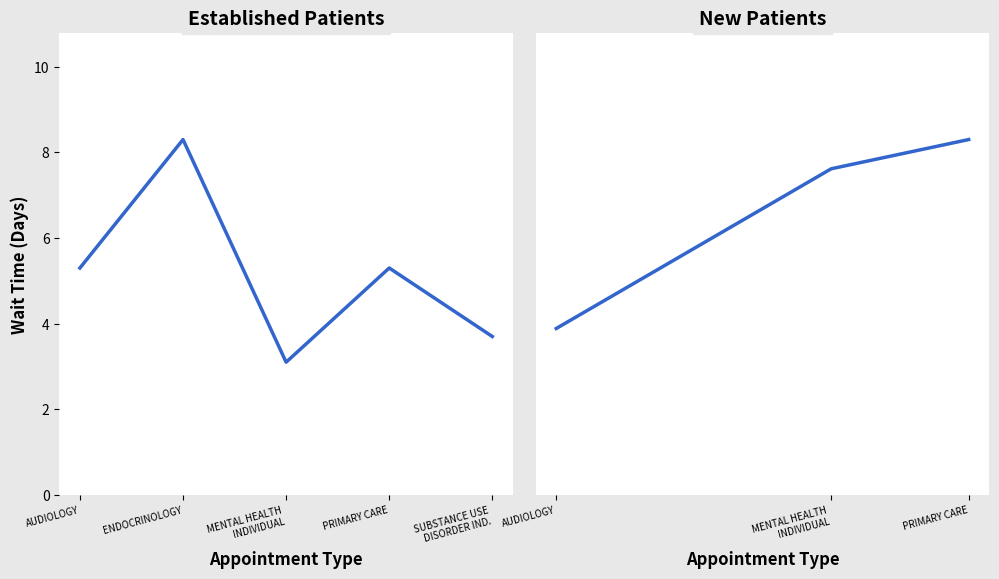

The chart shows a value of 3.7 at SUBSTANCE USE DISORDER IND.. True or false?

True